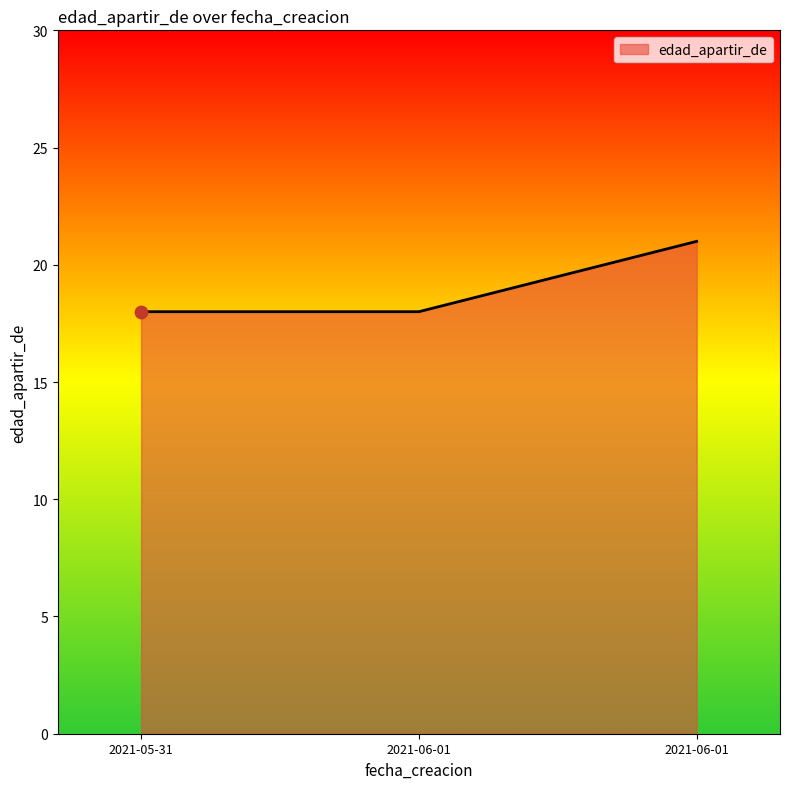

What is the change in value from 2021-05-31 to 2021-06-01?

+3